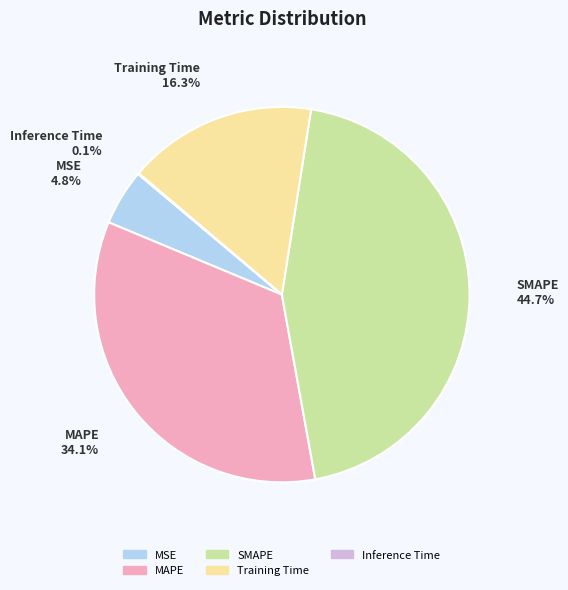

Which category has the biggest portion of the pie?

SMAPE